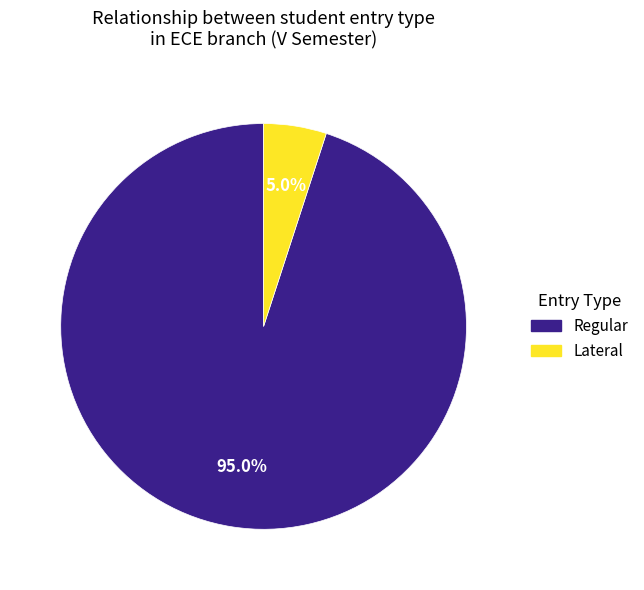

Approximately how many times larger is the value at Regular compared to Lateral?

19.0